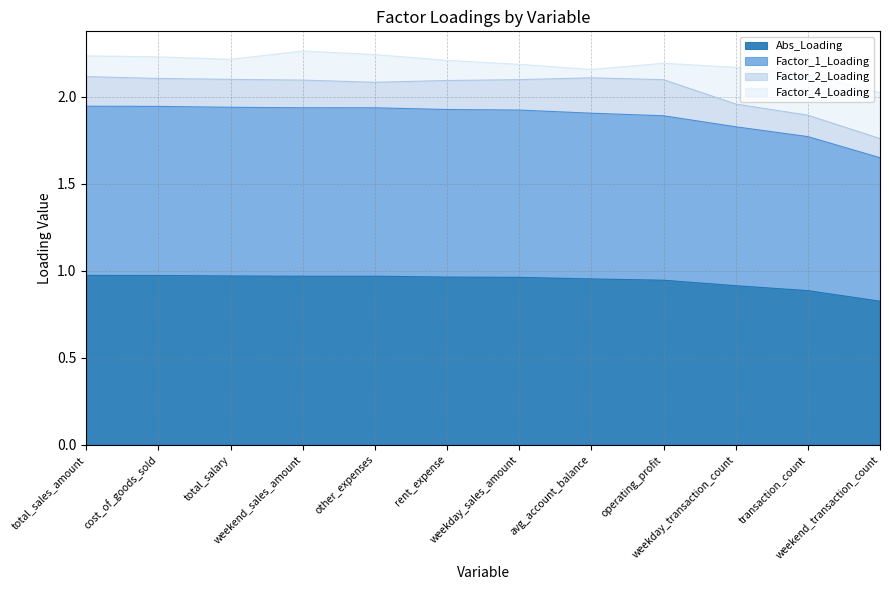

Does the chart display data point markers on the line(s)?

No